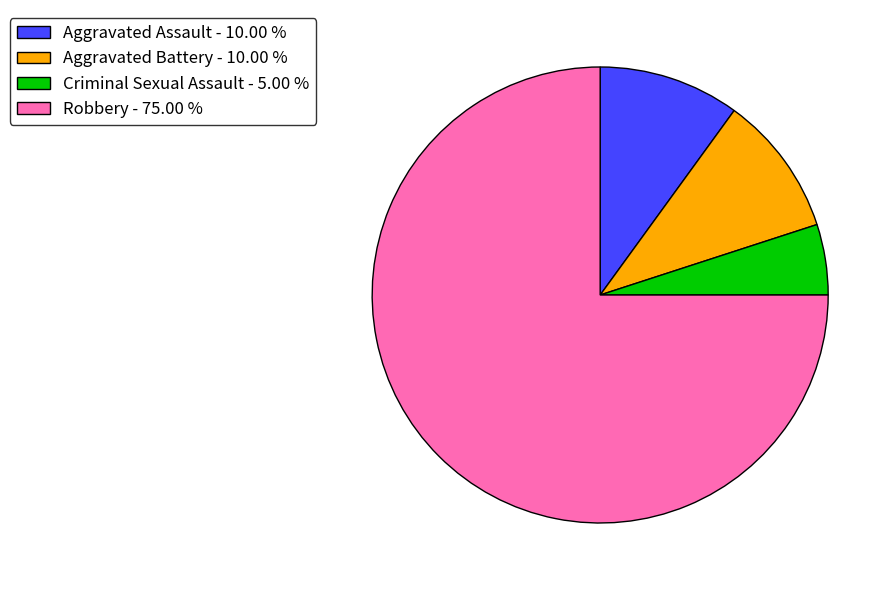

Which has a higher value, Aggravated Assault or Criminal Sexual Assault?

Aggravated Assault